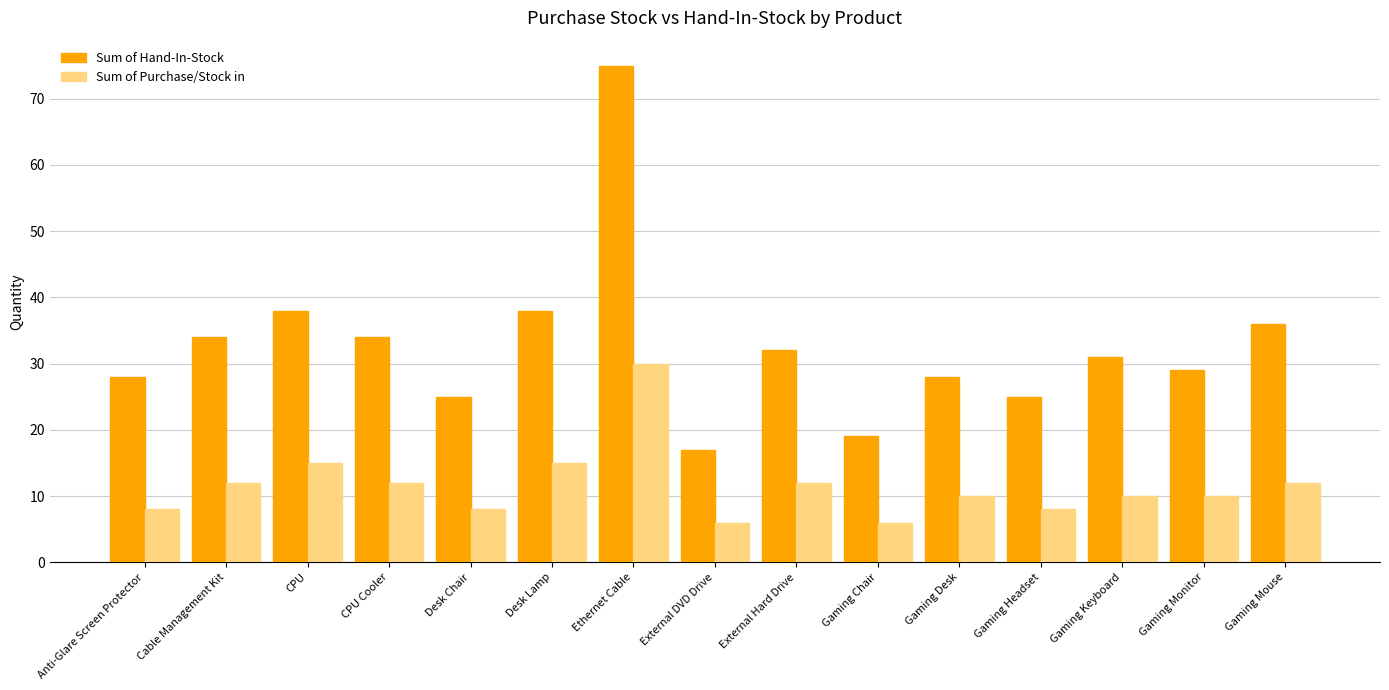

Is it true that Sum of Hand-In-Stock equals 23 at CPU?

False